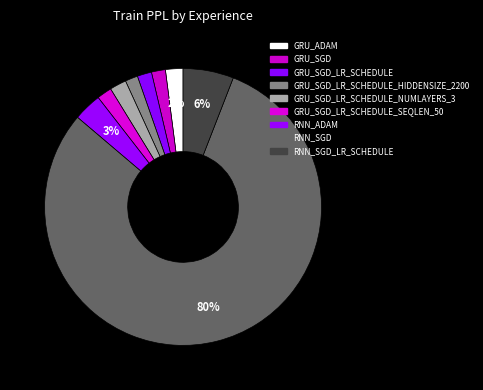

How many segments does this pie chart have?

9